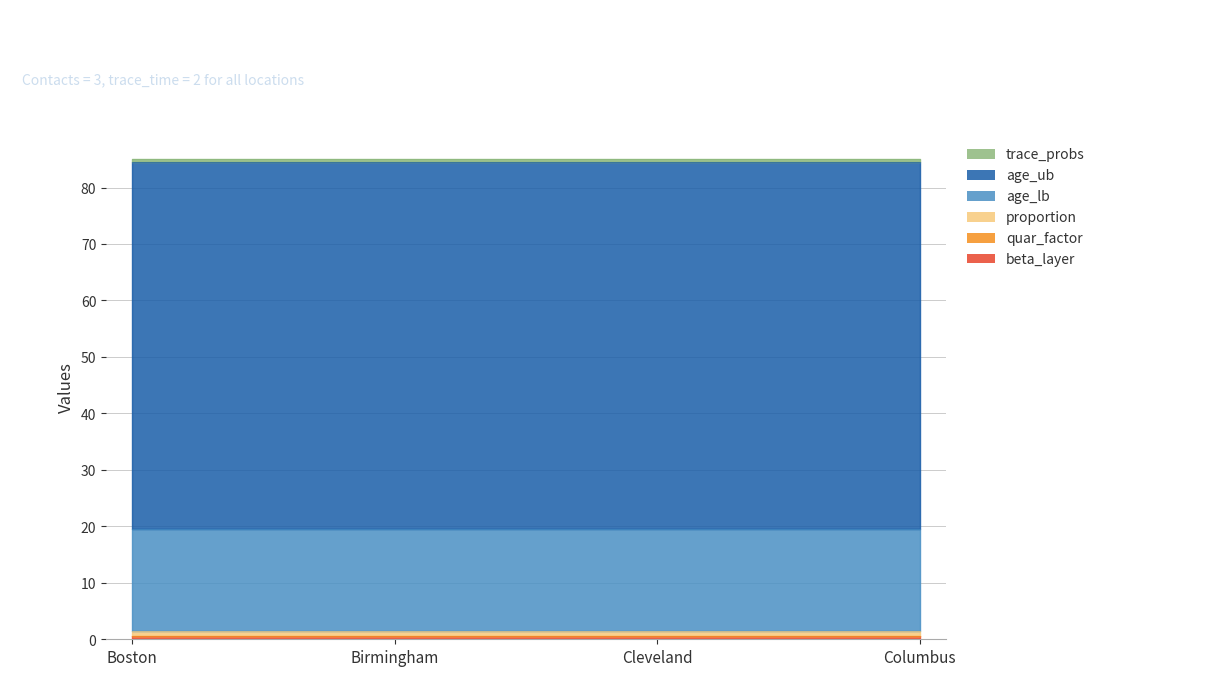

Reading left to right, list all the values displayed in this chart.

beta_layer: 0.5	0.5	0.5	0.5
quar_factor: 0.0	0.0	0.0	0.0
proportion: 1.0	1.0	1.0	1.0
age_lb: 18.0	18.0	18.0	18.0
age_ub: 65.0	65.0	65.0	65.0
trace_probs: 0.5	0.5	0.5	0.5